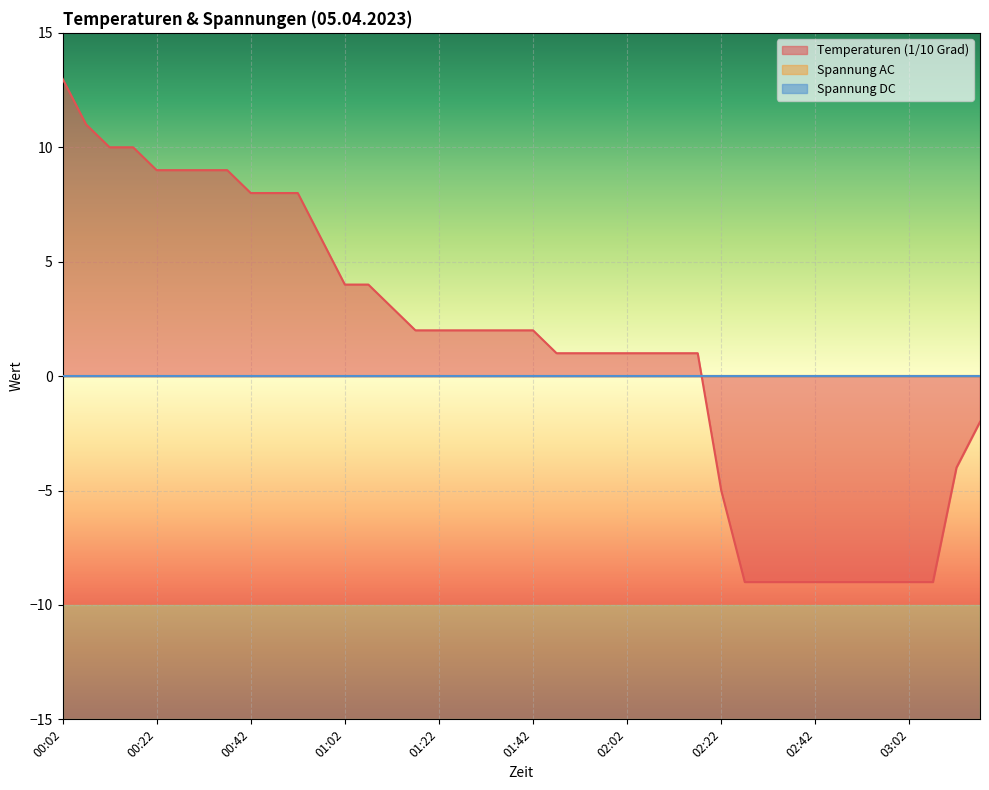

At how many categories does at least one series exceed 8?

8